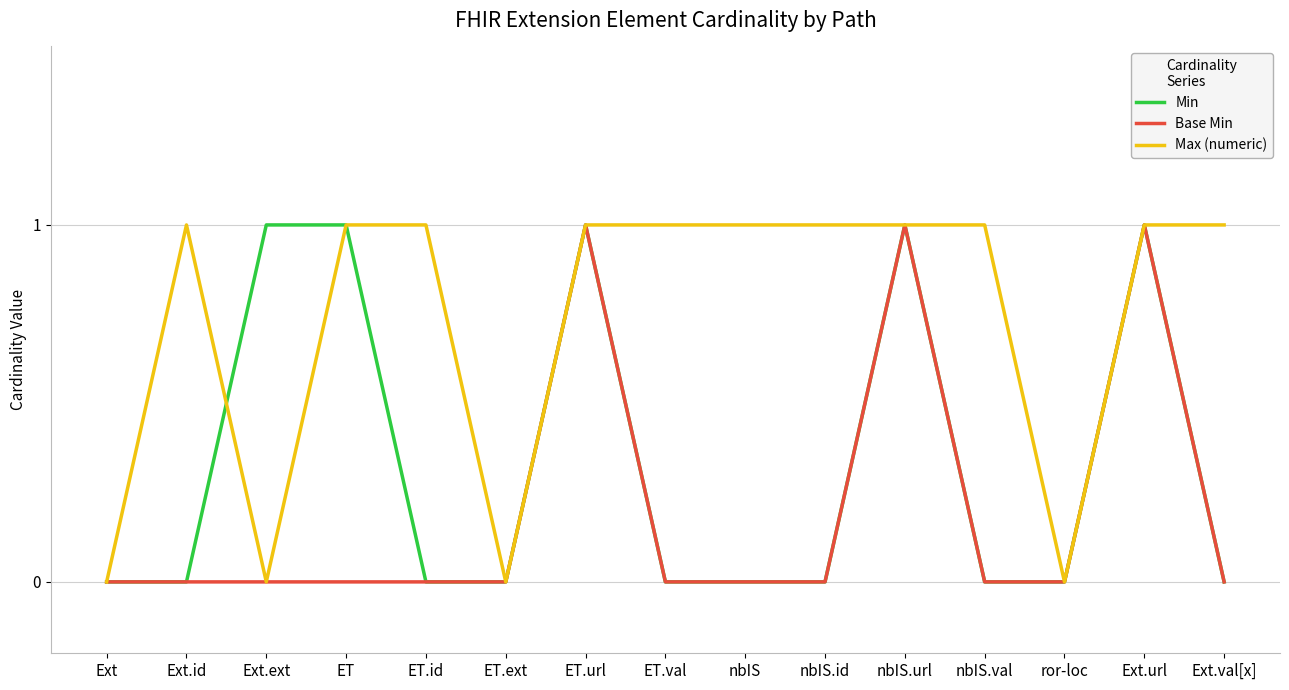

True or false: Min has a value of 0 at nbIS.val.

True